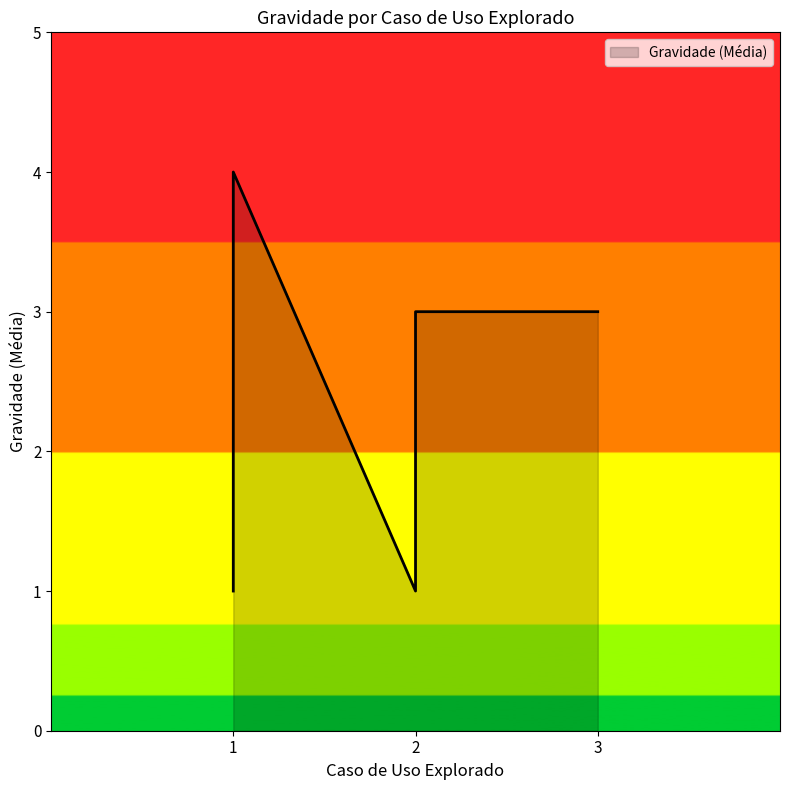

Where does the data first go above 3?

1